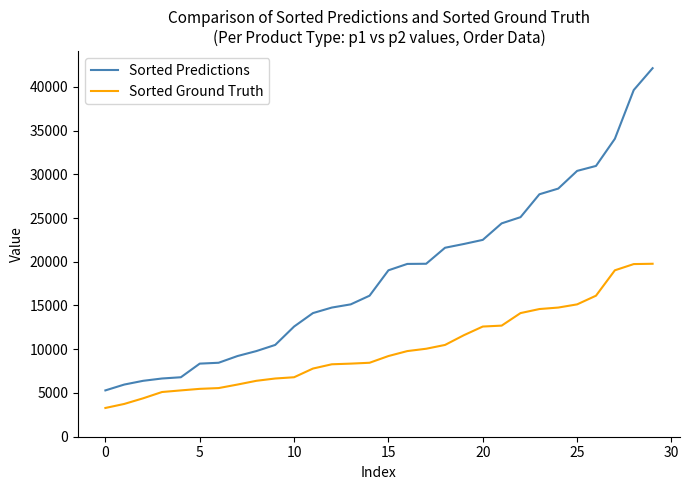

What is the greatest value displayed?

42125